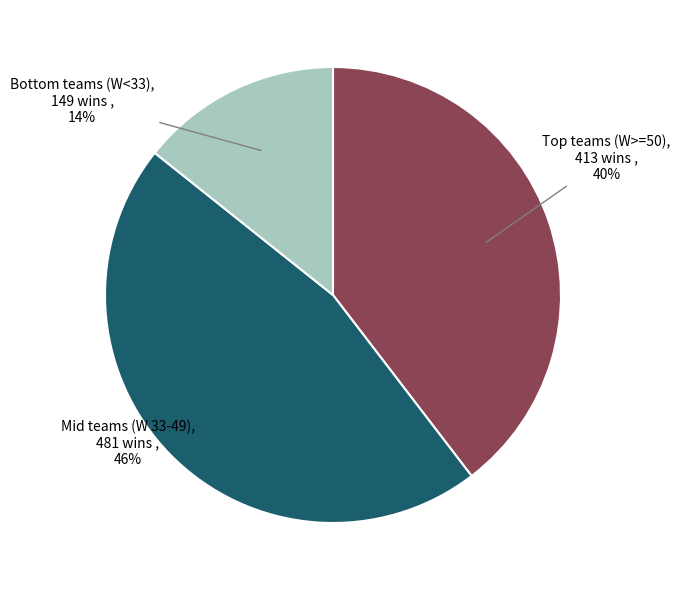

True or false: Mid teams (W 33-49) accounts for 56% of the total.

False